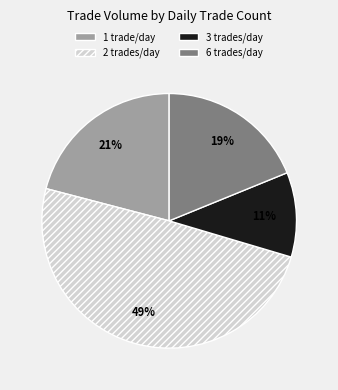

To the nearest percent, what is the combined percentage of 6 trades/day and 2 trades/day?

68%